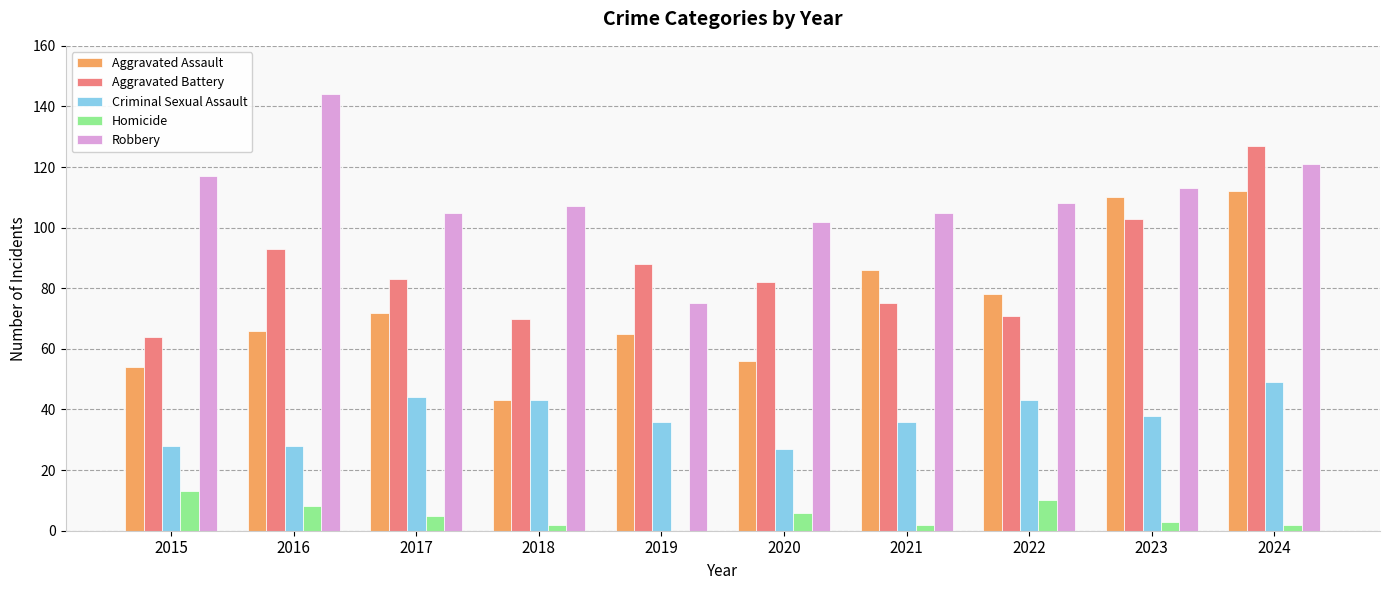

What are all the series names shown in the legend?

Aggravated Assault, Aggravated Battery, Criminal Sexual Assault, Homicide, Robbery